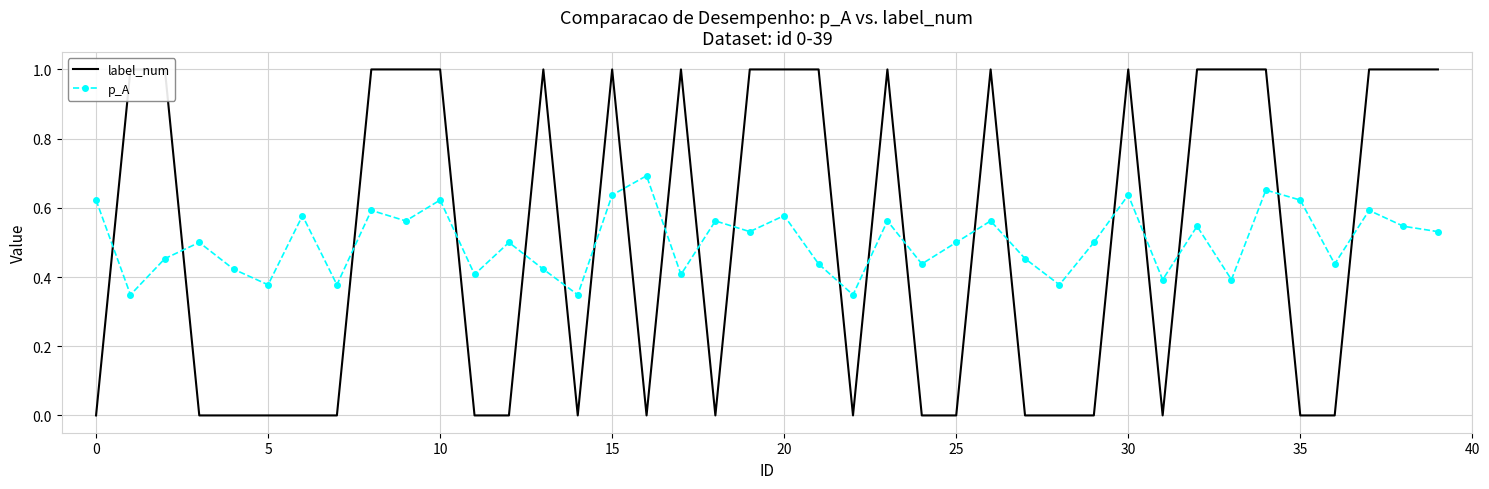

Is the value of label_num at 11 greater than the value of p_A at 24?

No